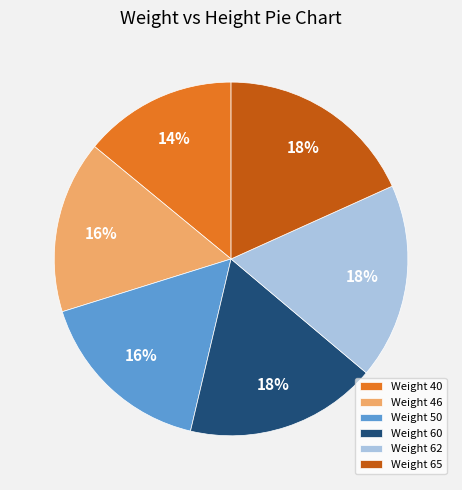

Which slice is the smallest?

Weight 40